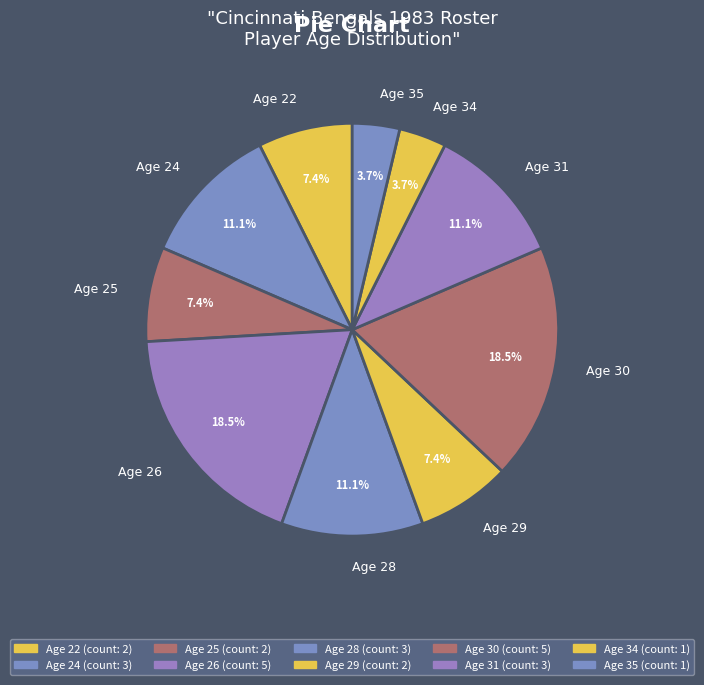

How many segments does this pie chart have?

10